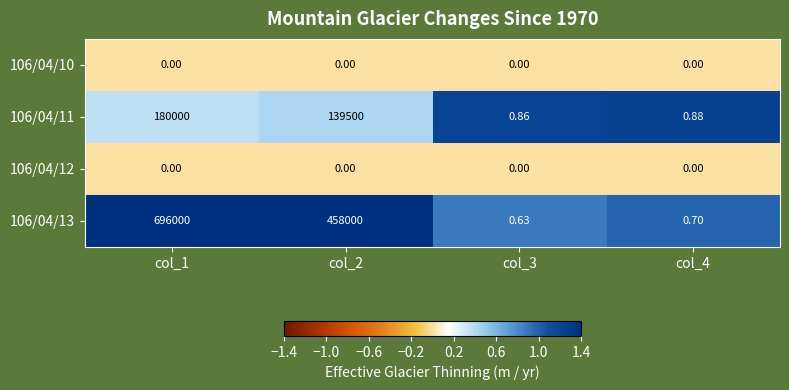

How many categories are shown in the chart?

4